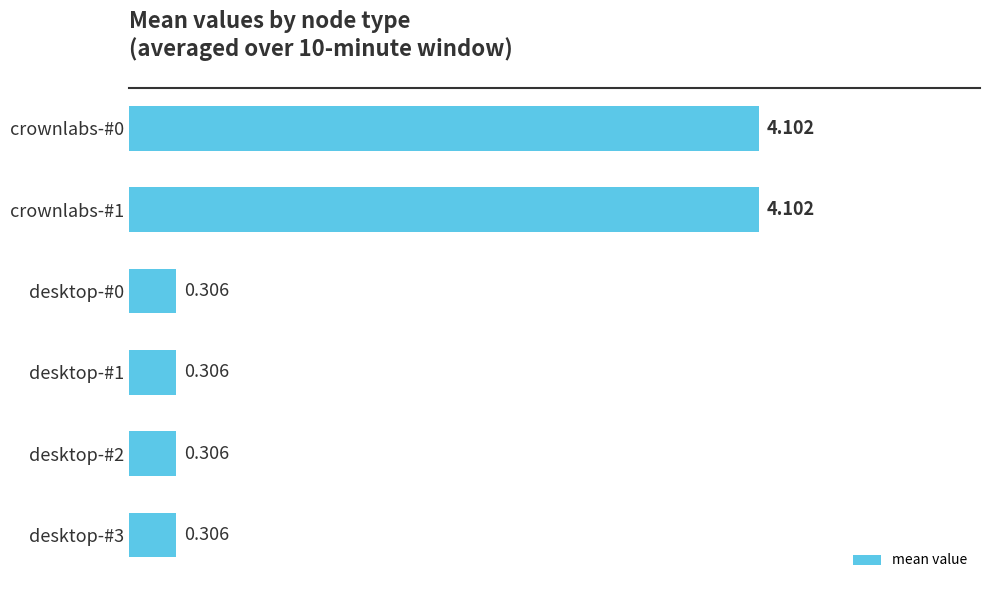

How many series are shown in this chart?

1